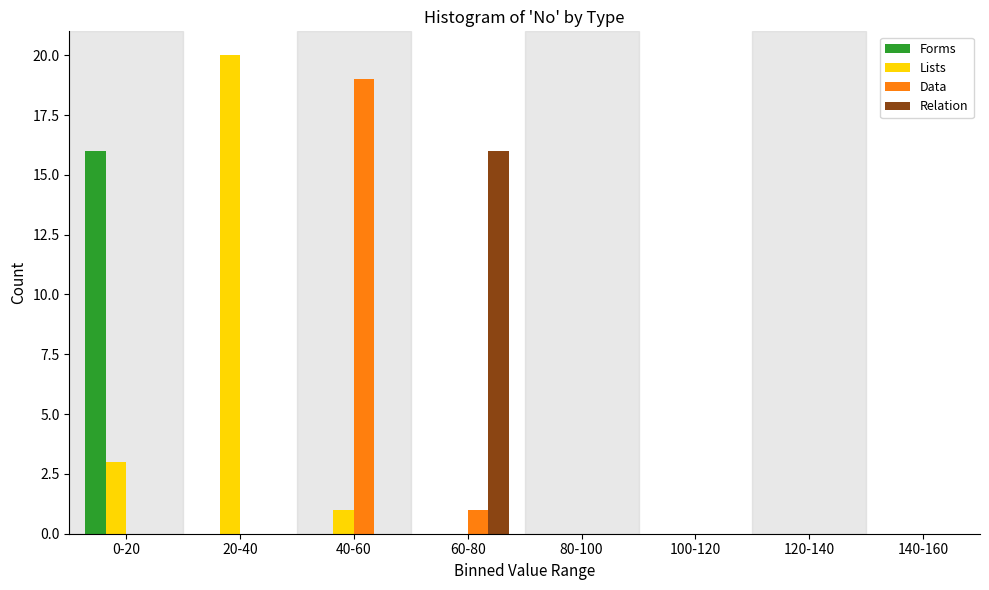

What is the sum of all Data values?

20